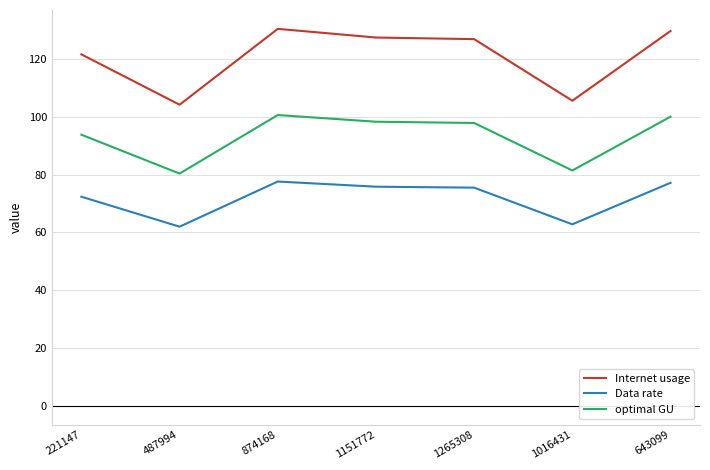

What is the sum of all Internet usage values?

845.2